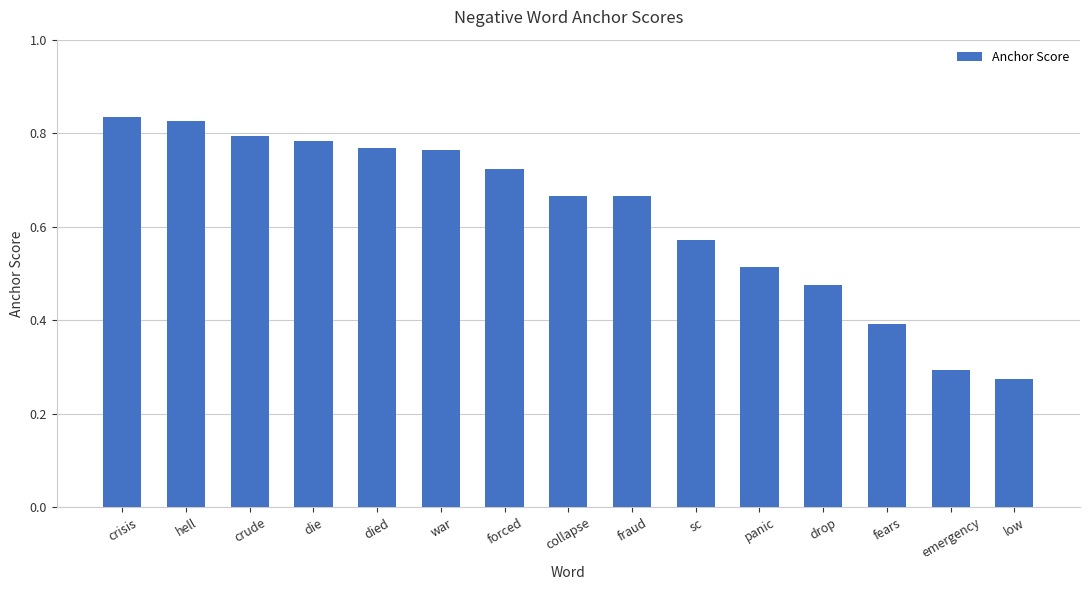

What is the sum of all values?

9.3